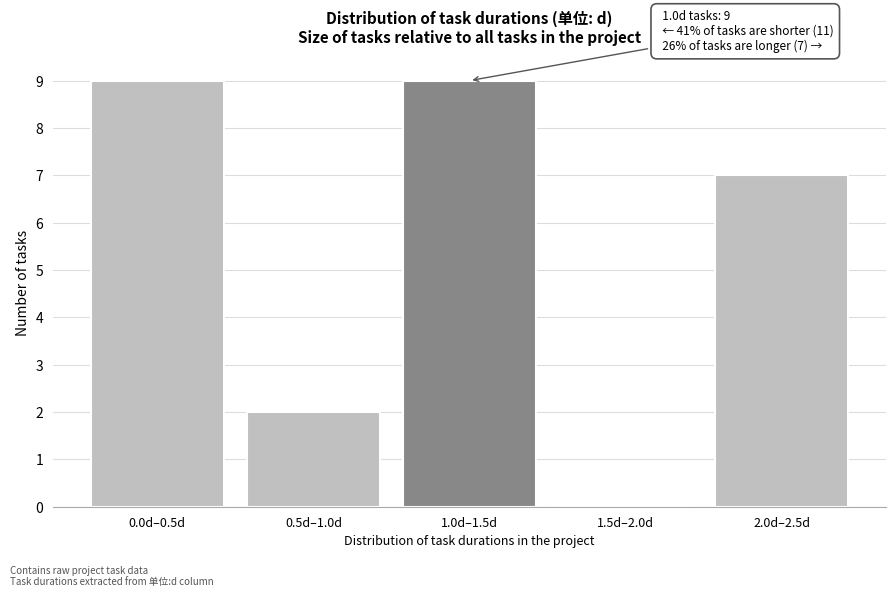

Reading left to right, transcribe all the data shown in this chart.

0.0d–0.5d=9	0.5d–1.0d=2	1.0d–1.5d=9	1.5d–2.0d=0	2.0d–2.5d=7